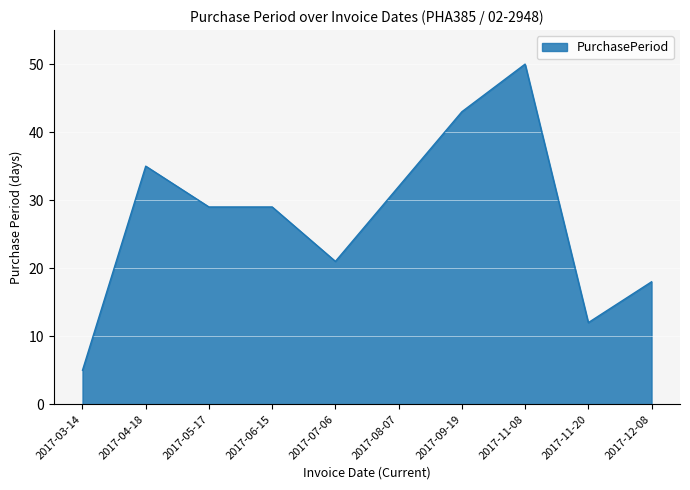

True or false: the data has more than 0 interior local peaks.

True